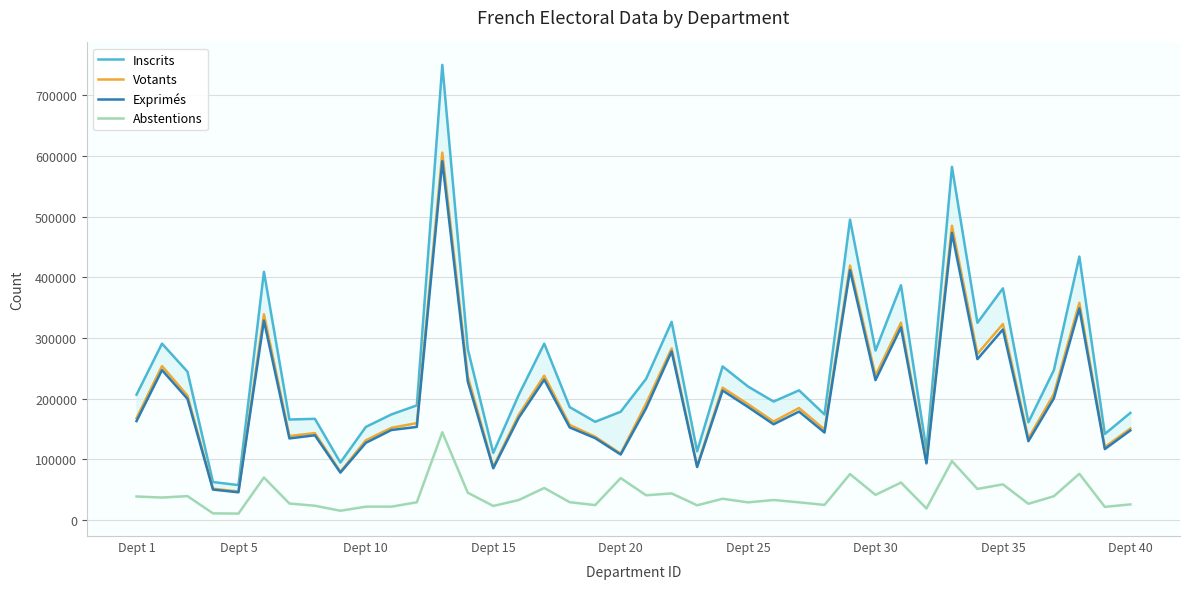

True or false: Exprimés has a value of 49337 at Dept 15.

False